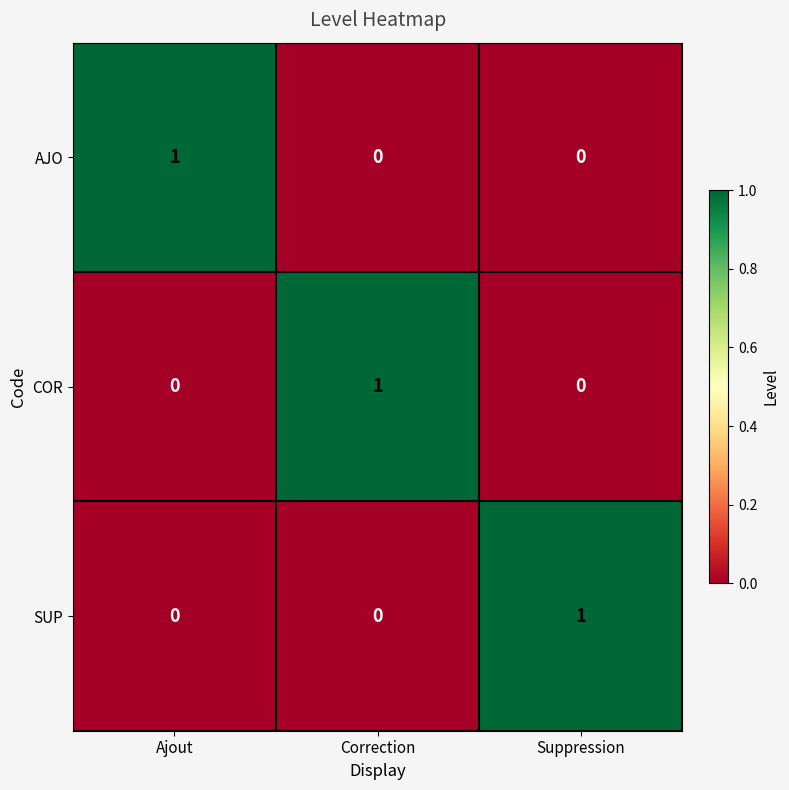

At how many categories does at least one series exceed 0?

3